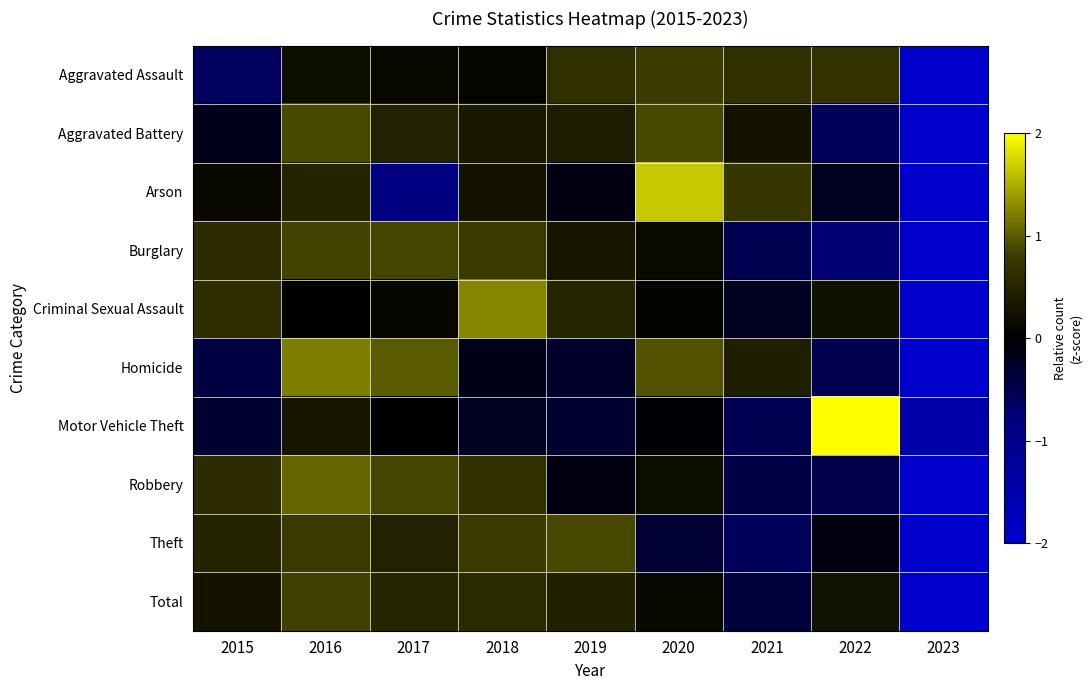

What is the smallest value displayed?

-2.7